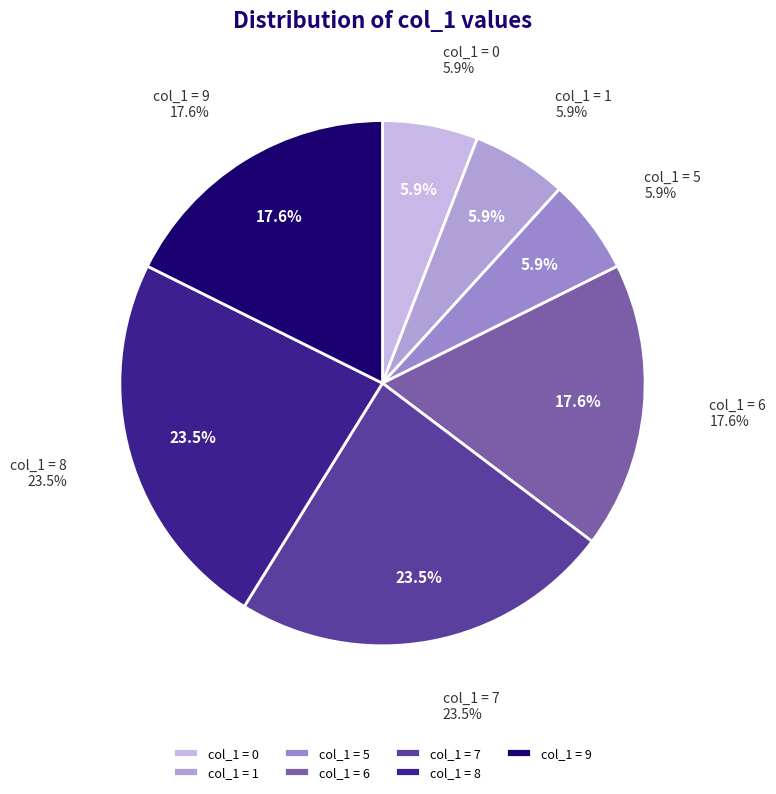

Which category has the biggest portion of the pie?

7